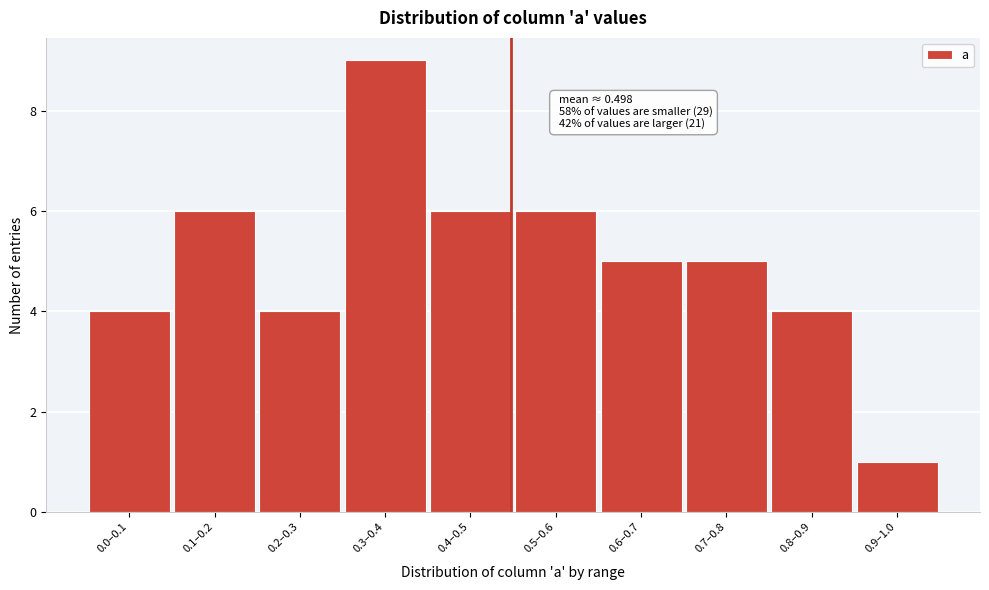

Reading left to right, what are all the values shown in this chart?

0.0–0.1=4	0.1–0.2=6	0.2–0.3=4	0.3–0.4=9	0.4–0.5=6	0.5–0.6=6	0.6–0.7=5	0.7–0.8=5	0.8–0.9=4	0.9–1.0=1